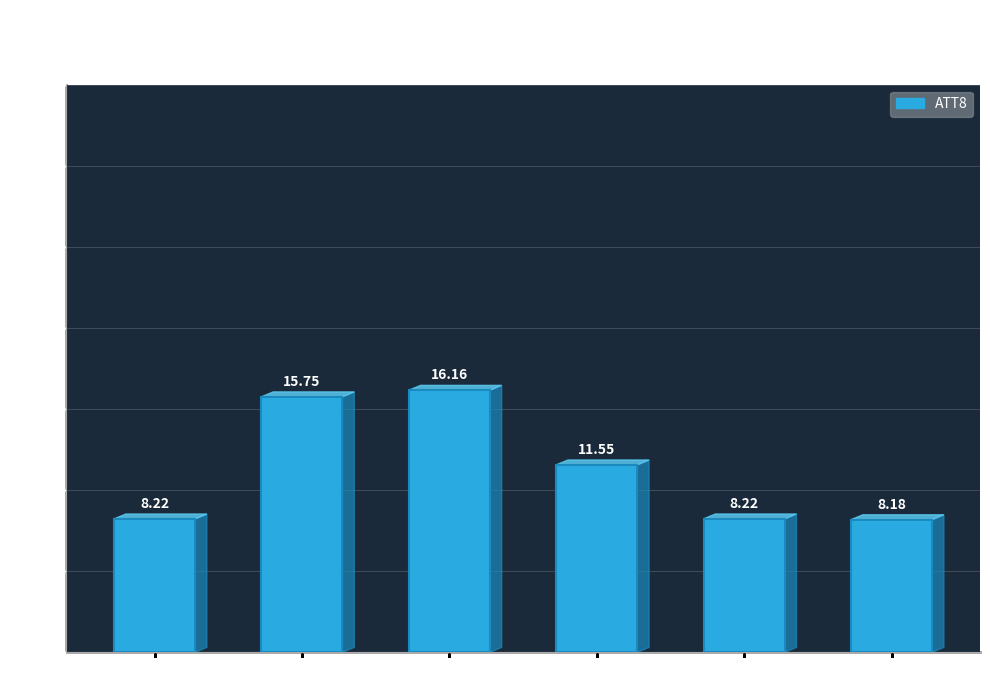

What is the average value?

11.3